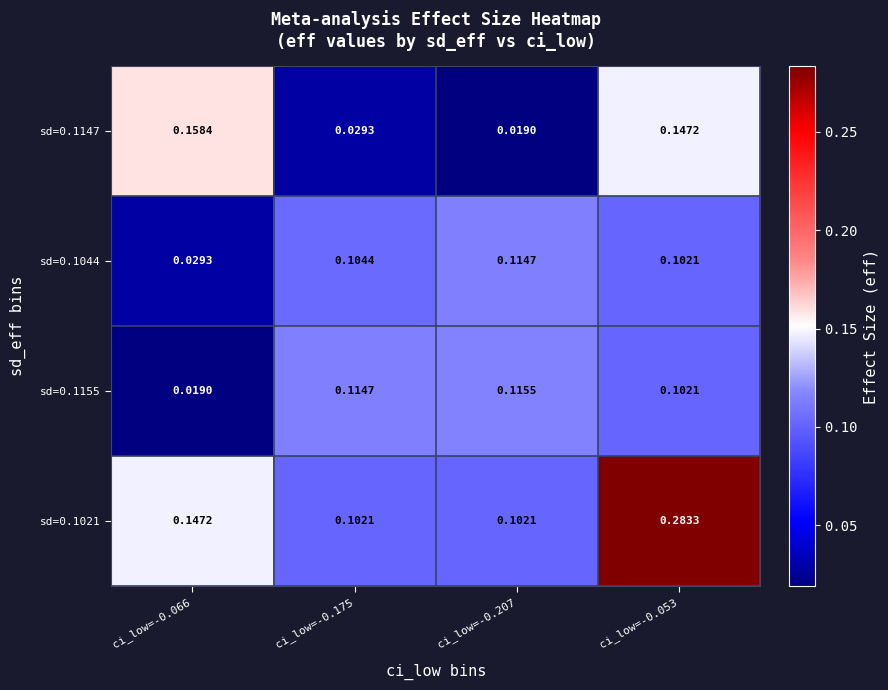

Which series has the largest total across all categories?

sd=0.1021